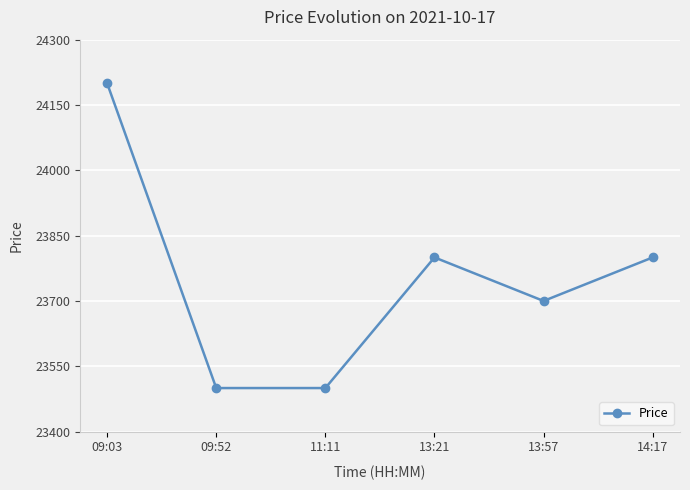

Count the values in the range 23500 to 23800.

5